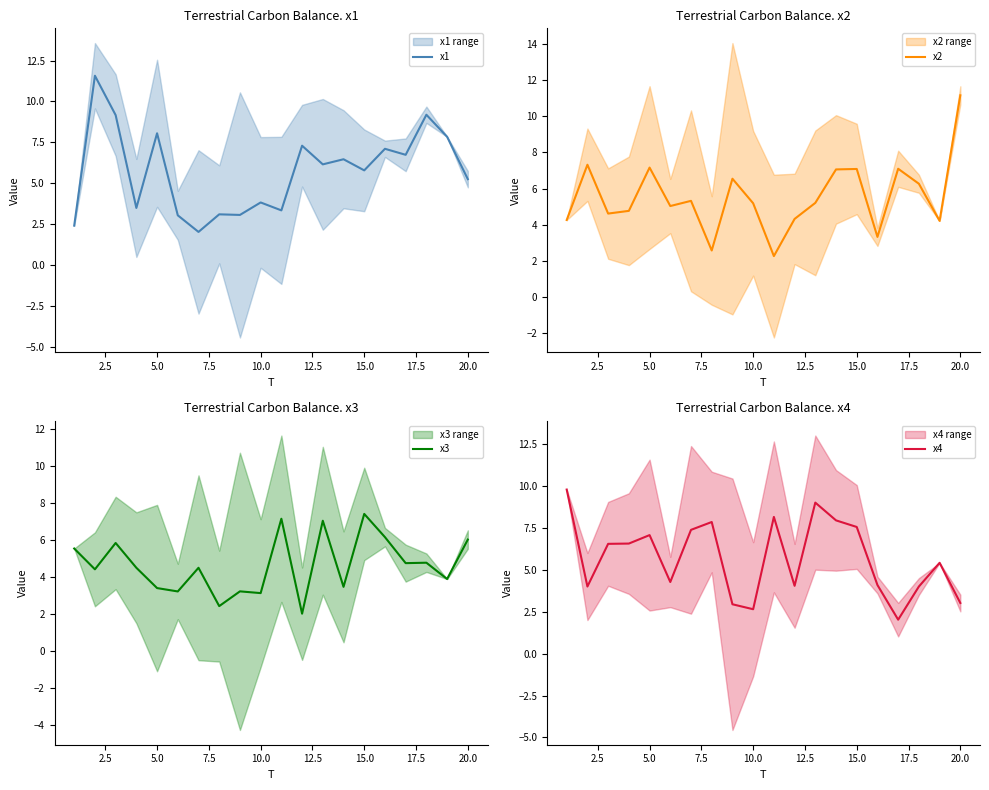

True or false: x1 has a value of 5.8 at 15.0.

True